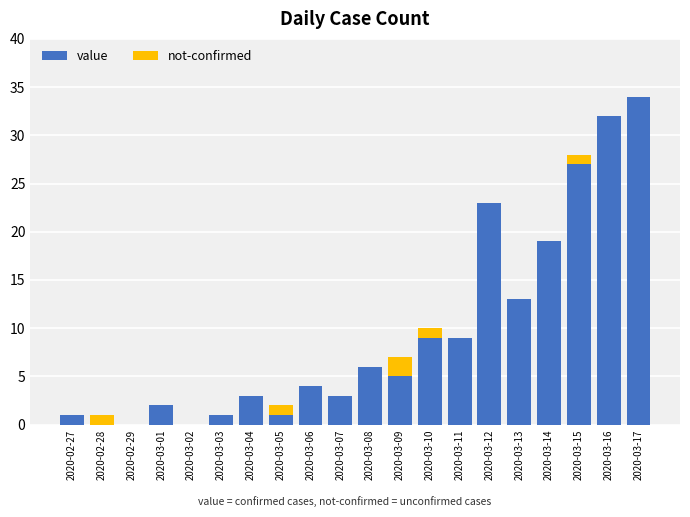

The value of value at 2020-03-01 is 2. True or false?

True